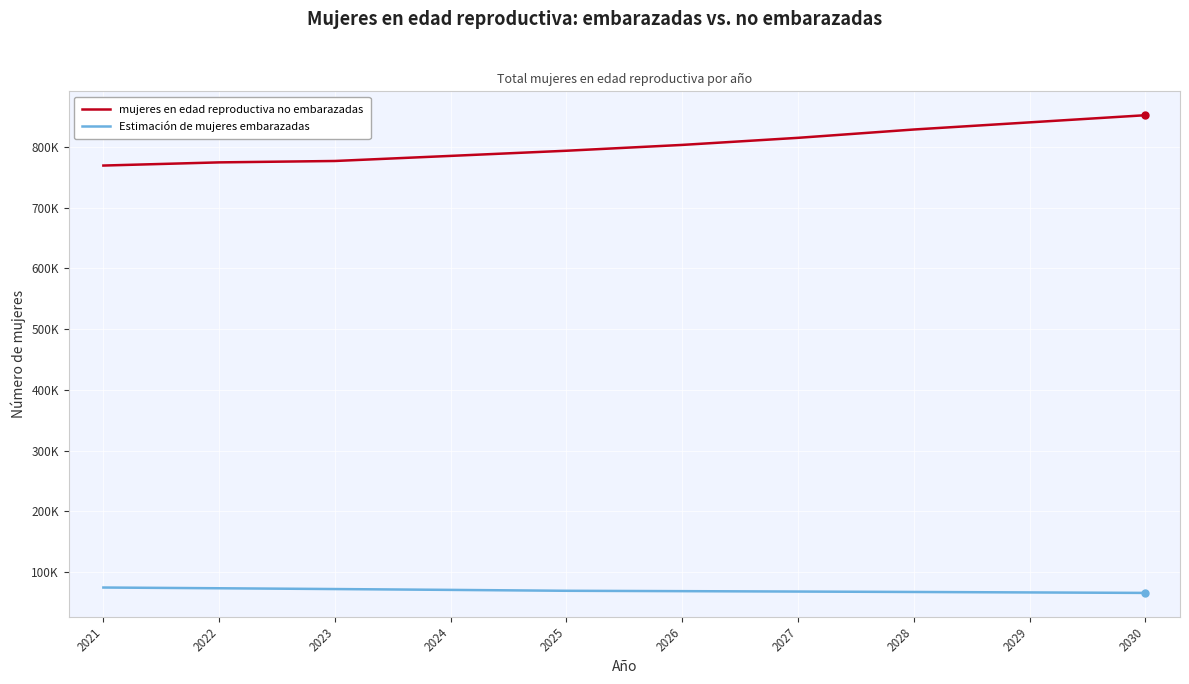

Rank the series at 2027 from highest to lowest value.

mujeres en edad reproductiva no embarazadas, Estimación de mujeres embarazadas